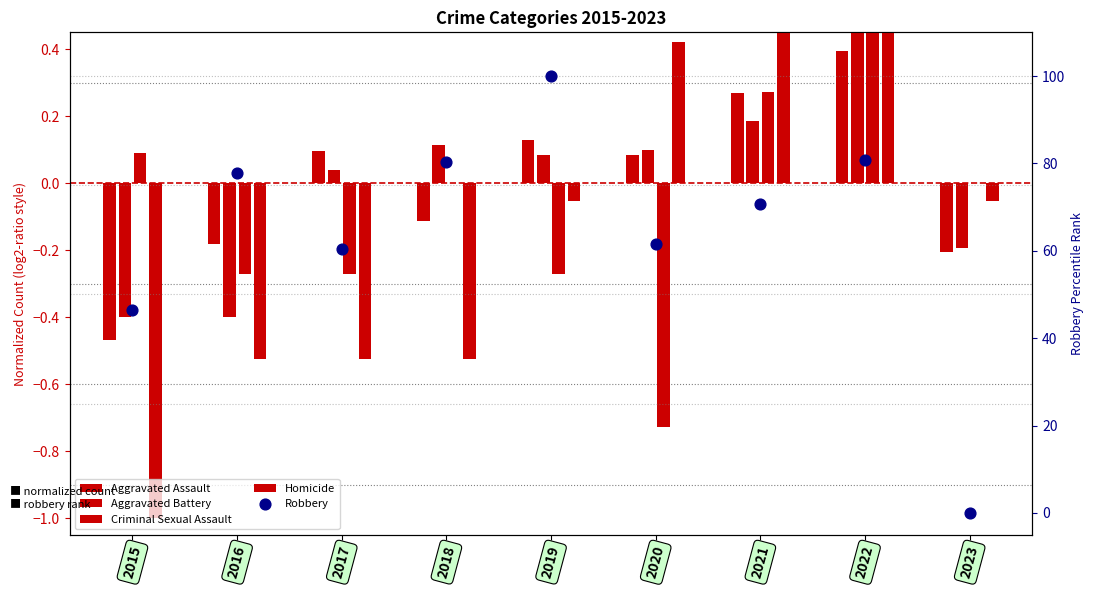

Which series contains the lowest Y value?

Homicide